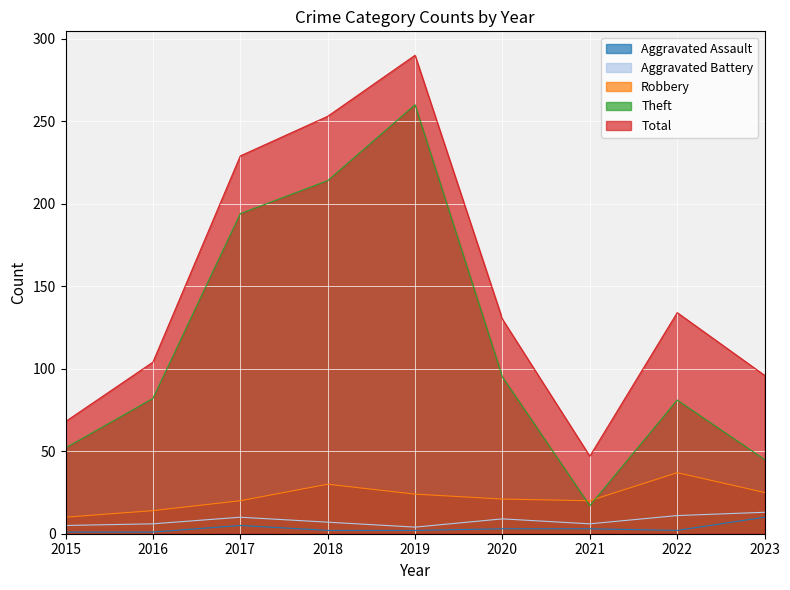

True or false: Robbery and Aggravated Battery cross at least once.

False